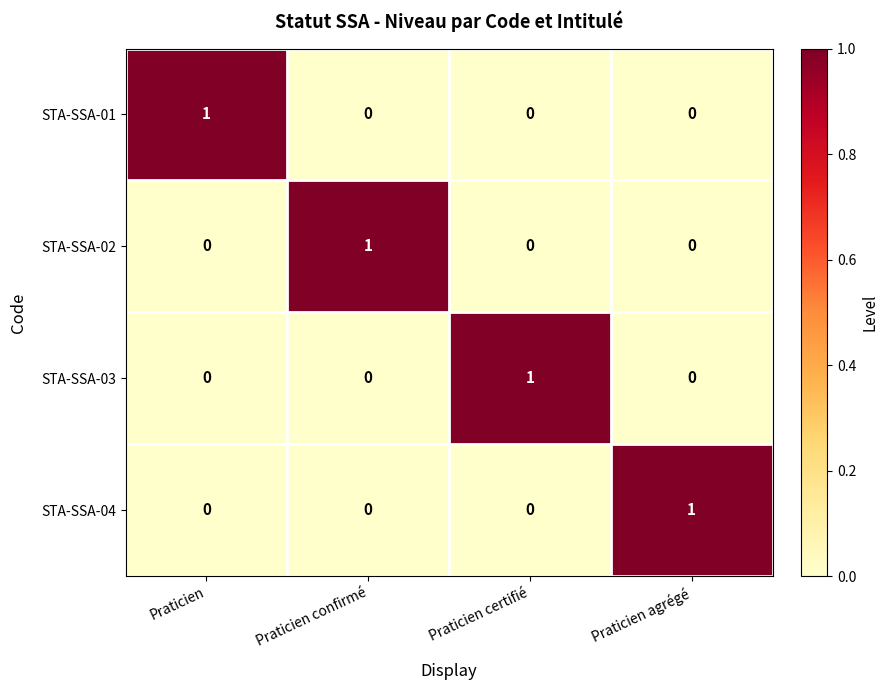

Is the value of STA-SSA-03 at Praticien certifié greater than the value of STA-SSA-04 at Praticien certifié?

Yes